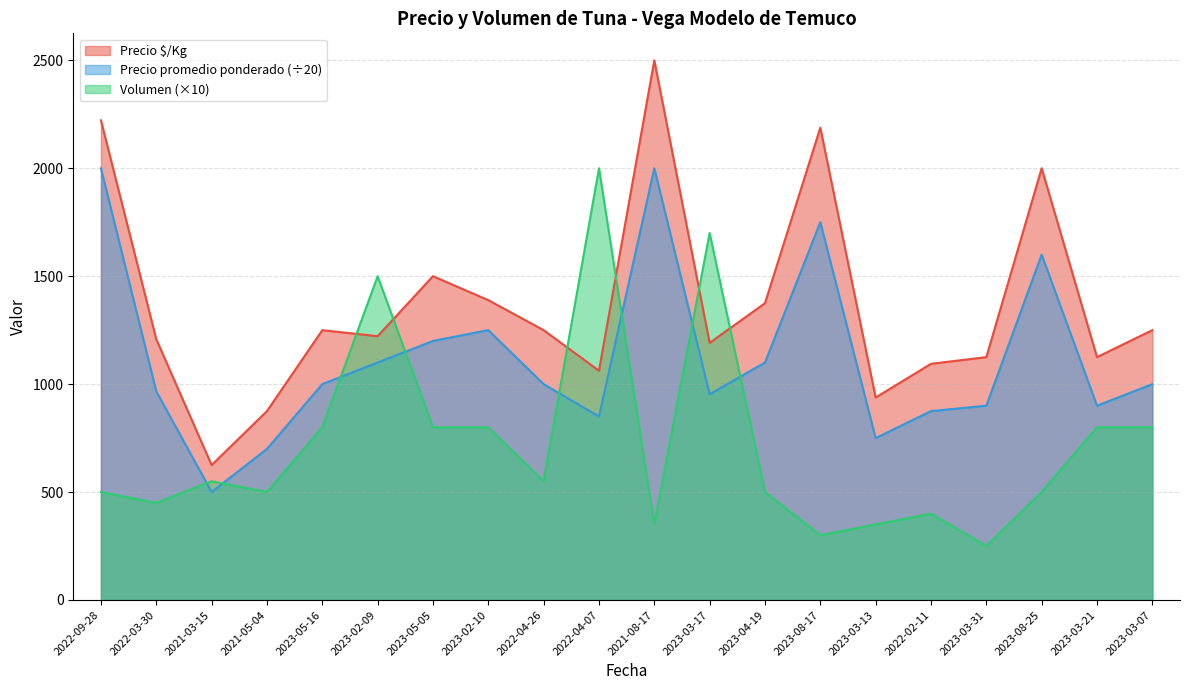

List the series in order of their peak value, lowest first.

Precio promedio ponderado, Volumen, Precio $/Kg